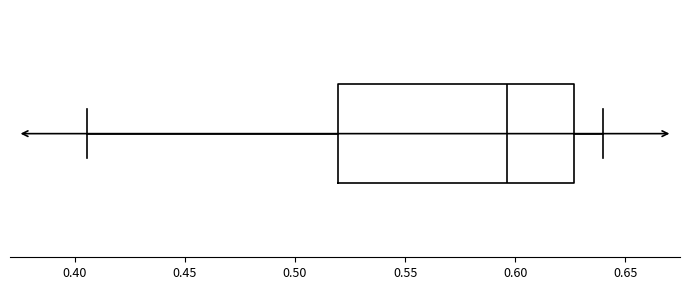

Read this box plot against the x-axis: the position of the median line, the range covered by the box, and the ends of both whiskers. The values are not printed on the chart, so give them approximately, as read against the axis.

median 0.595, box 0.520 to 0.625, whiskers 0.405 to 0.640